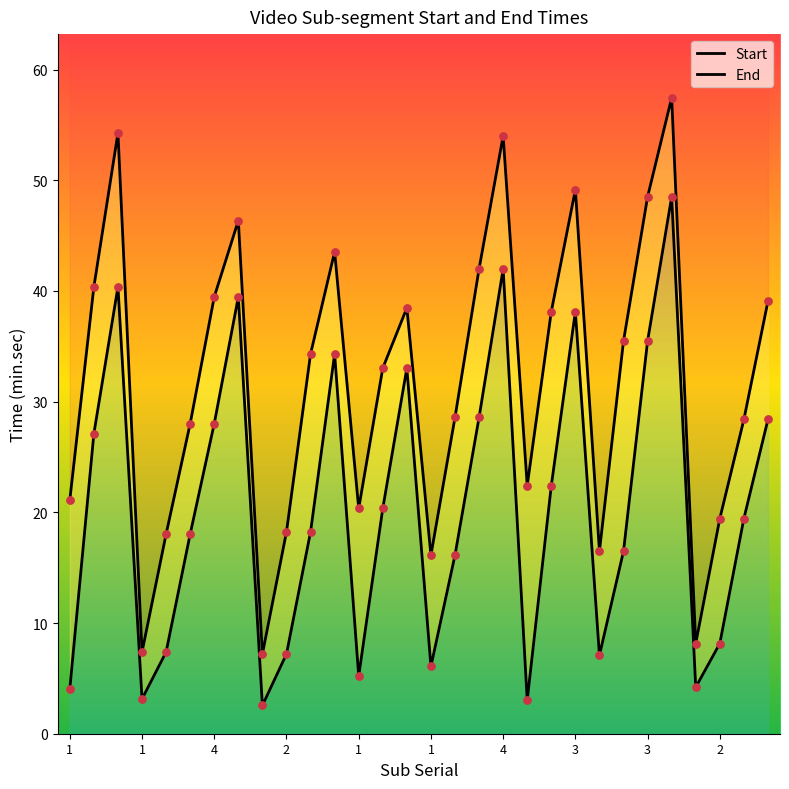

At how many categories does at least one series exceed 34?

15